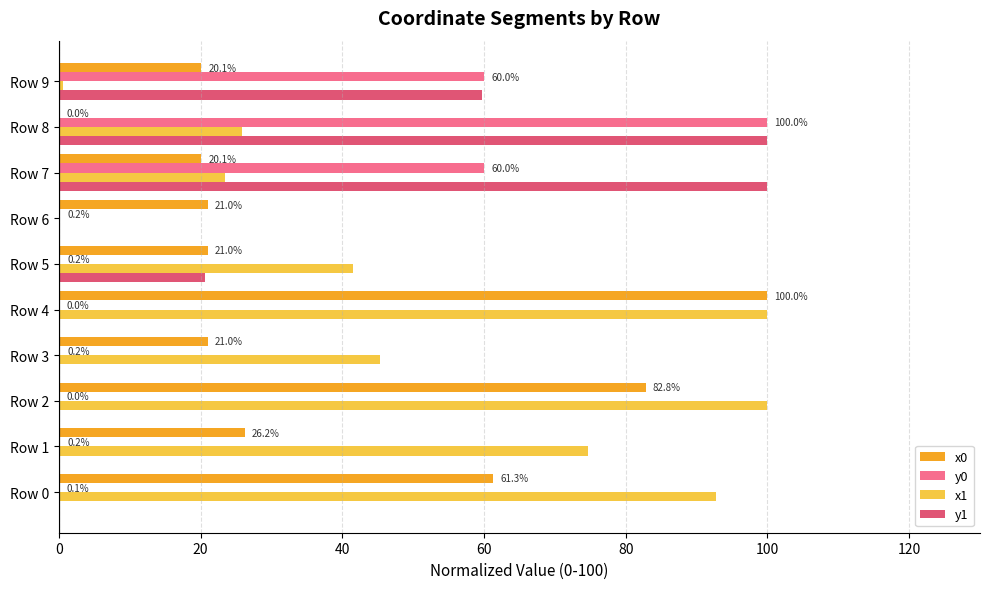

At which category is the sum across all series the highest?

Row 8